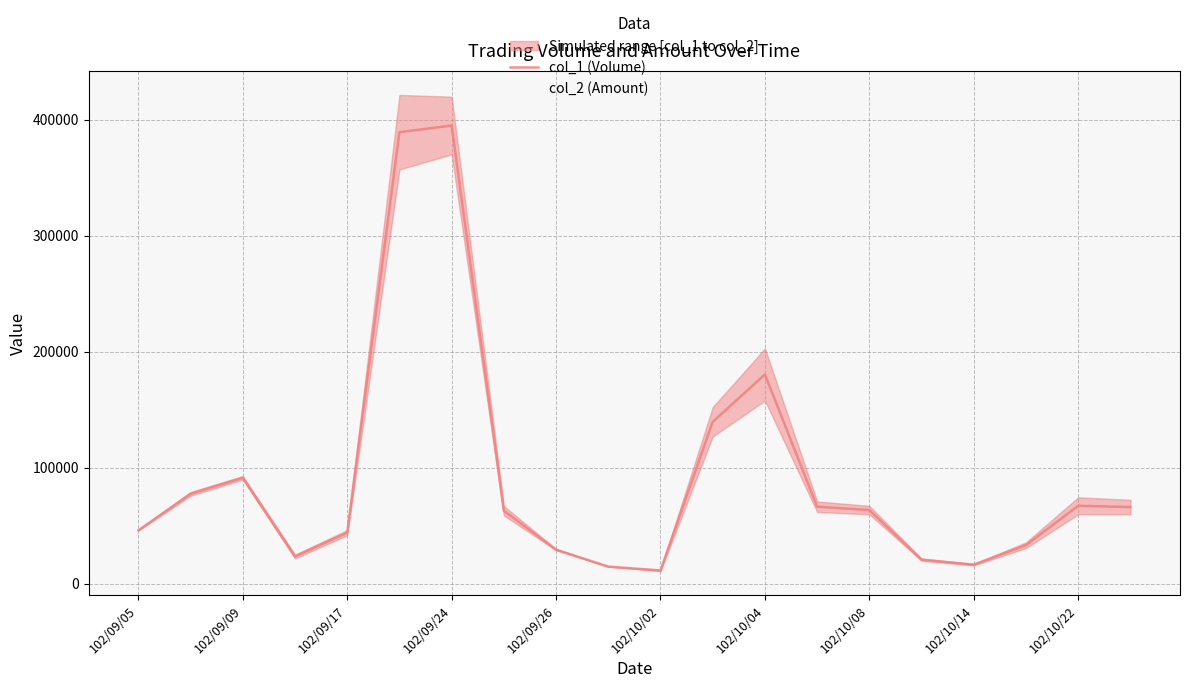

What is the label of the 20th point from the left?

19